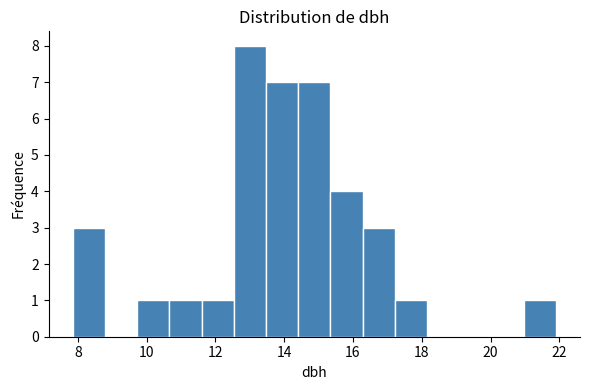

Which range on the x-axis has the tallest bar?

12.6 to 13.4